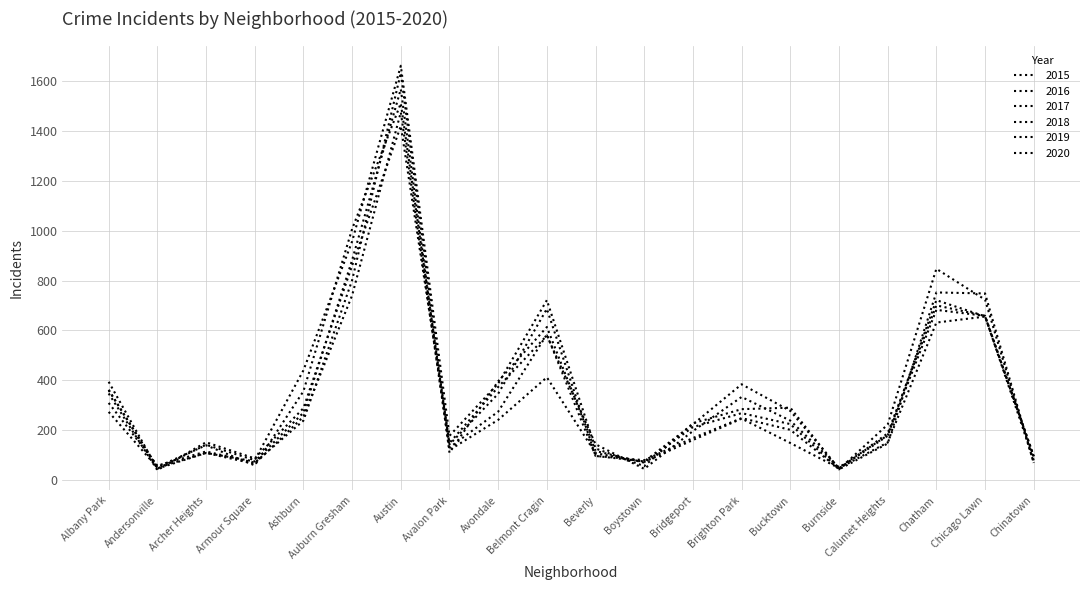

Count the number of categories in the chart.

20